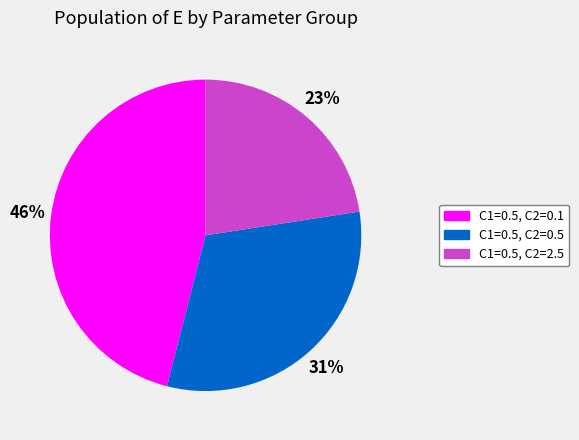

Rank the categories by value from lowest to highest.

C1=0.5, C2=2.5, C1=0.5, C2=0.5, C1=0.5, C2=0.1